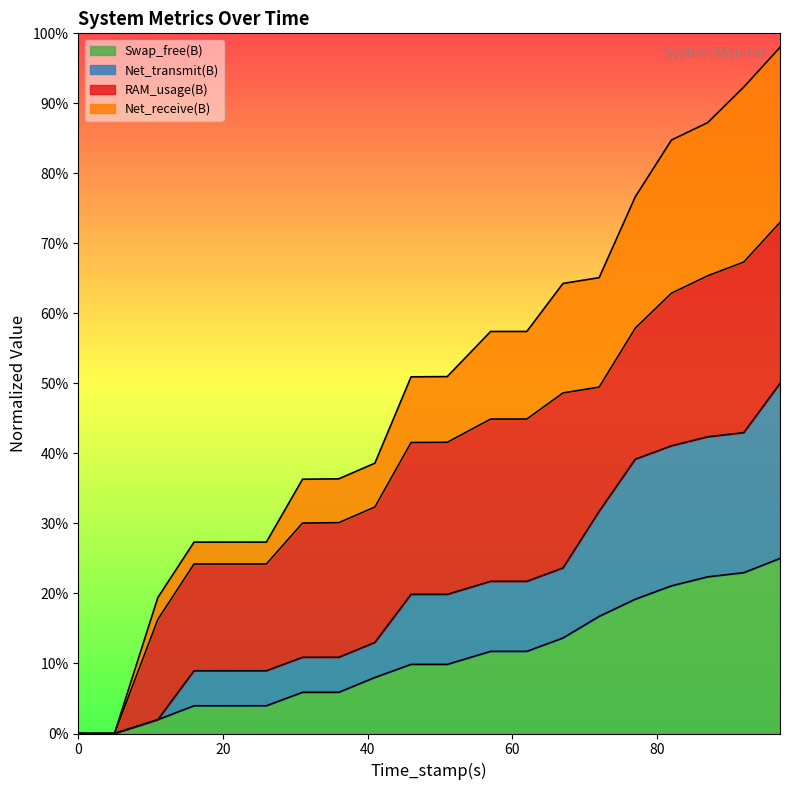

True or false: Swap_free(B) and Net_transmit(B) cross at least once.

False